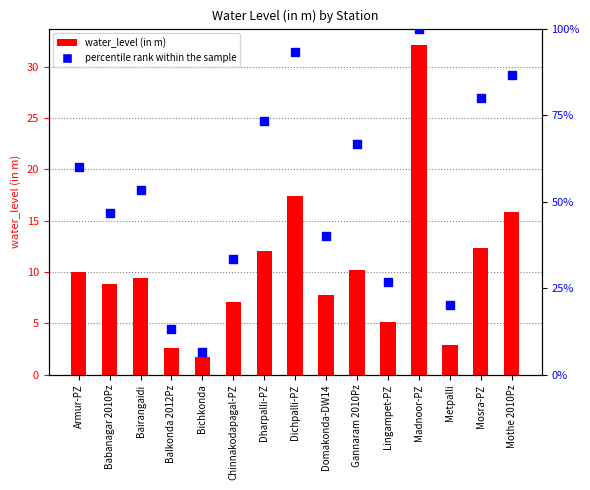

What are all the series names shown in the legend?

water_level (in m), percentile rank within the sample